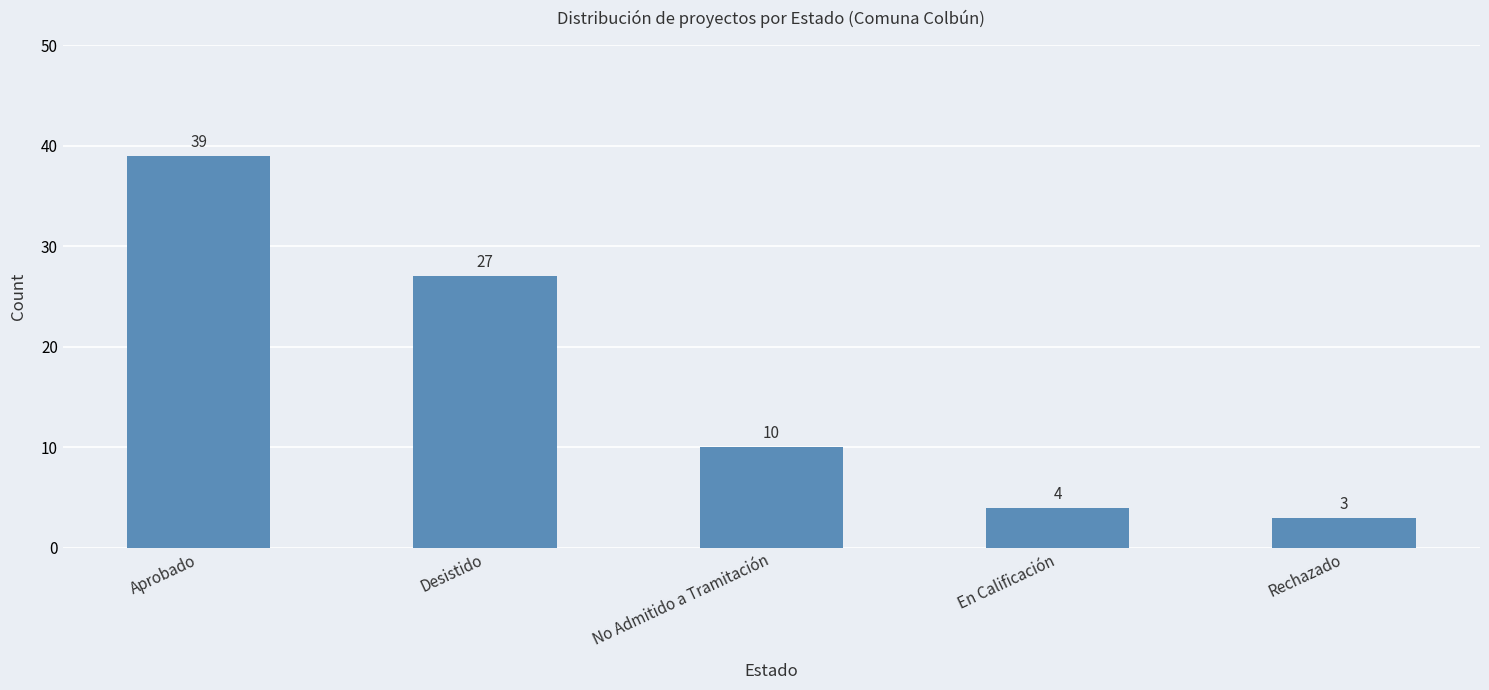

List the labels in order of value, smallest first.

Rechazado, En Calificación, No Admitido a Tramitación, Desistido, Aprobado